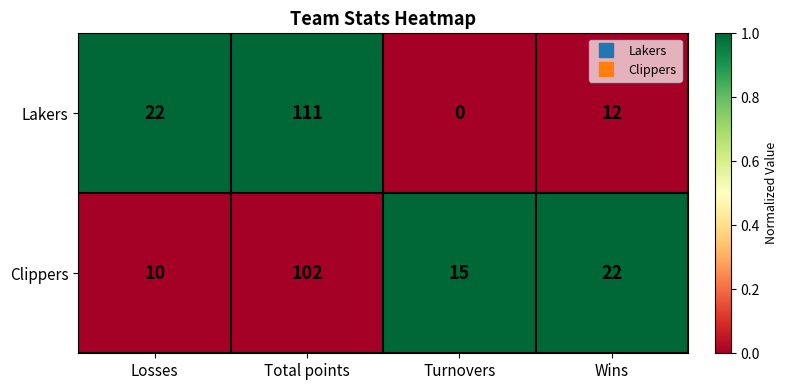

The Clippers series shows 22 at Wins. True or false?

True